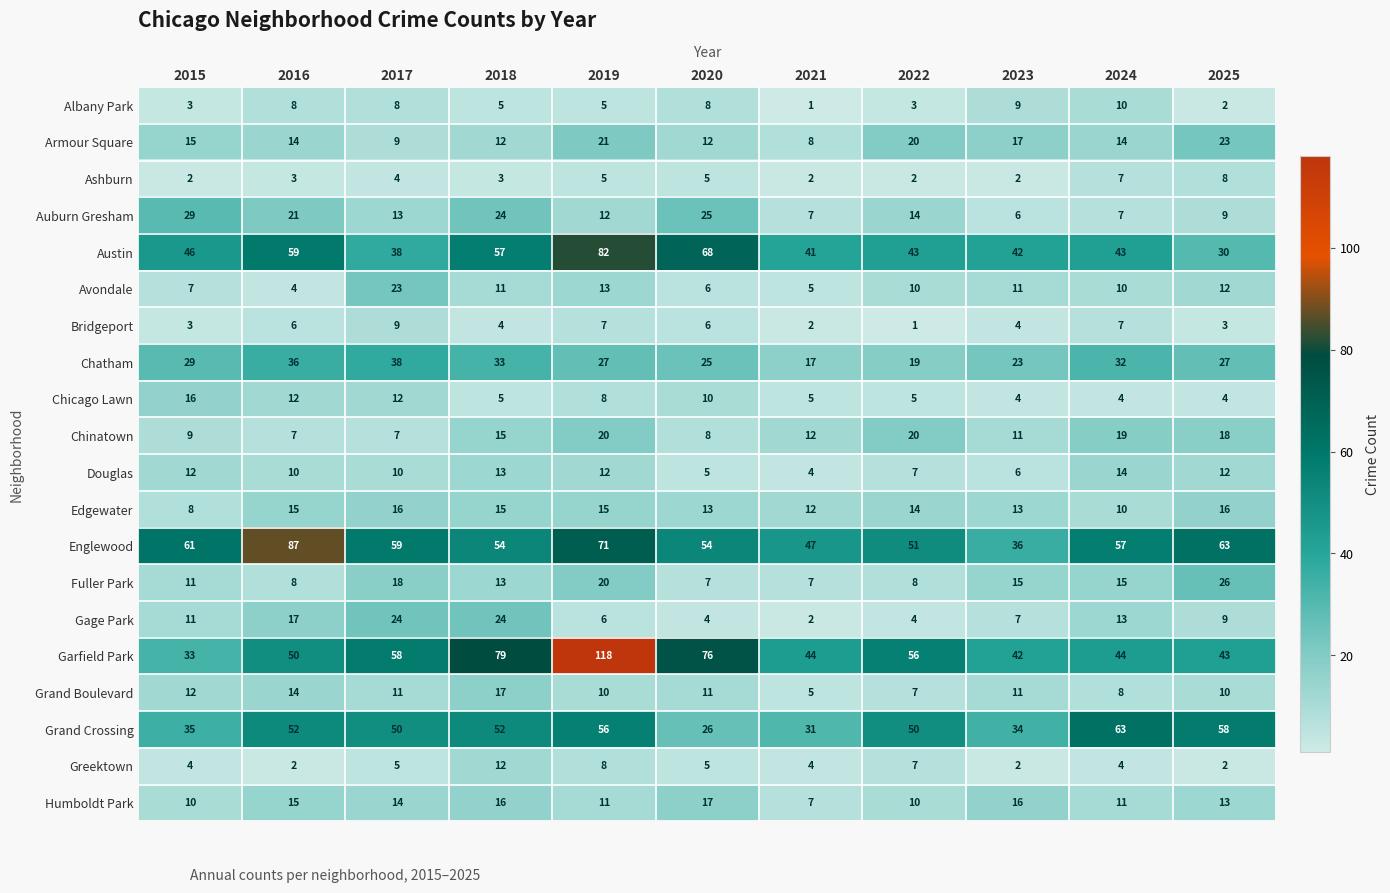

Is the value of Garfield Park at 2019 greater than the value of Greektown at 2025?

Yes